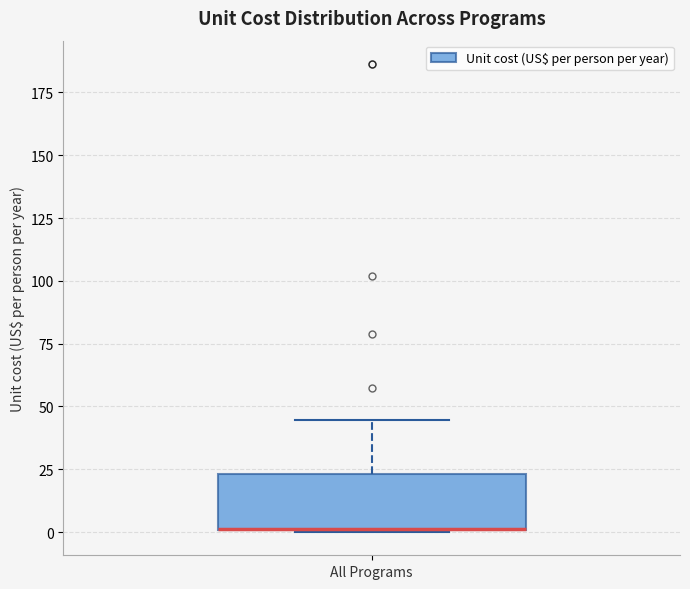

Read this box plot against the y-axis: the position of the median line, the range covered by the box, and the ends of both whiskers. The values are not printed on the chart, so give them approximately, as read against the axis.

median 0 (drawn on the box's lower edge), box 0 to 25, whiskers 0 to 45